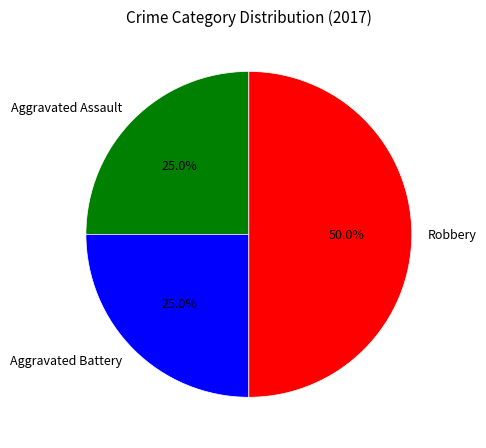

True or false: Aggravated Battery accounts for 15% of the total.

False